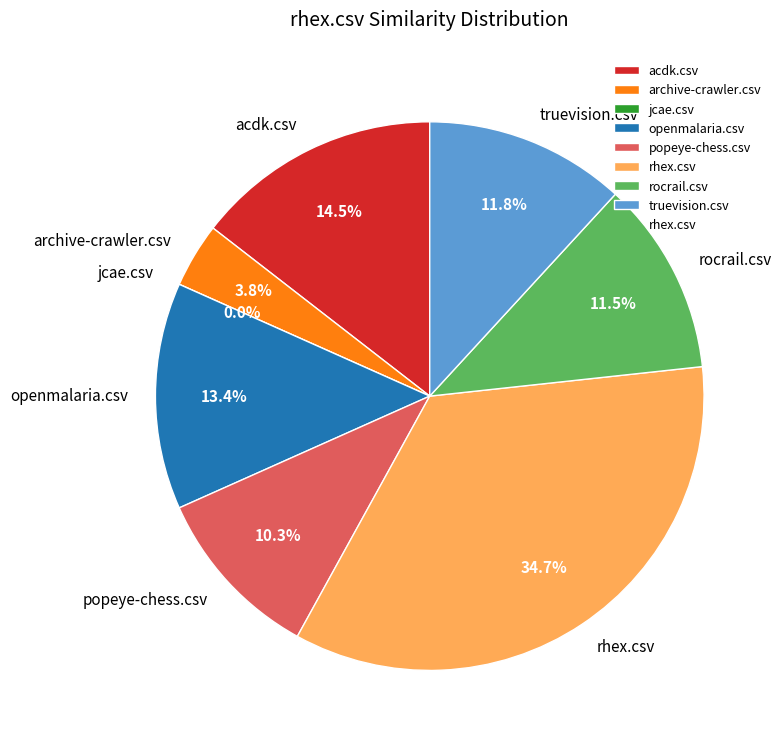

Does rocrail.csv account for over 50% of the chart?

No